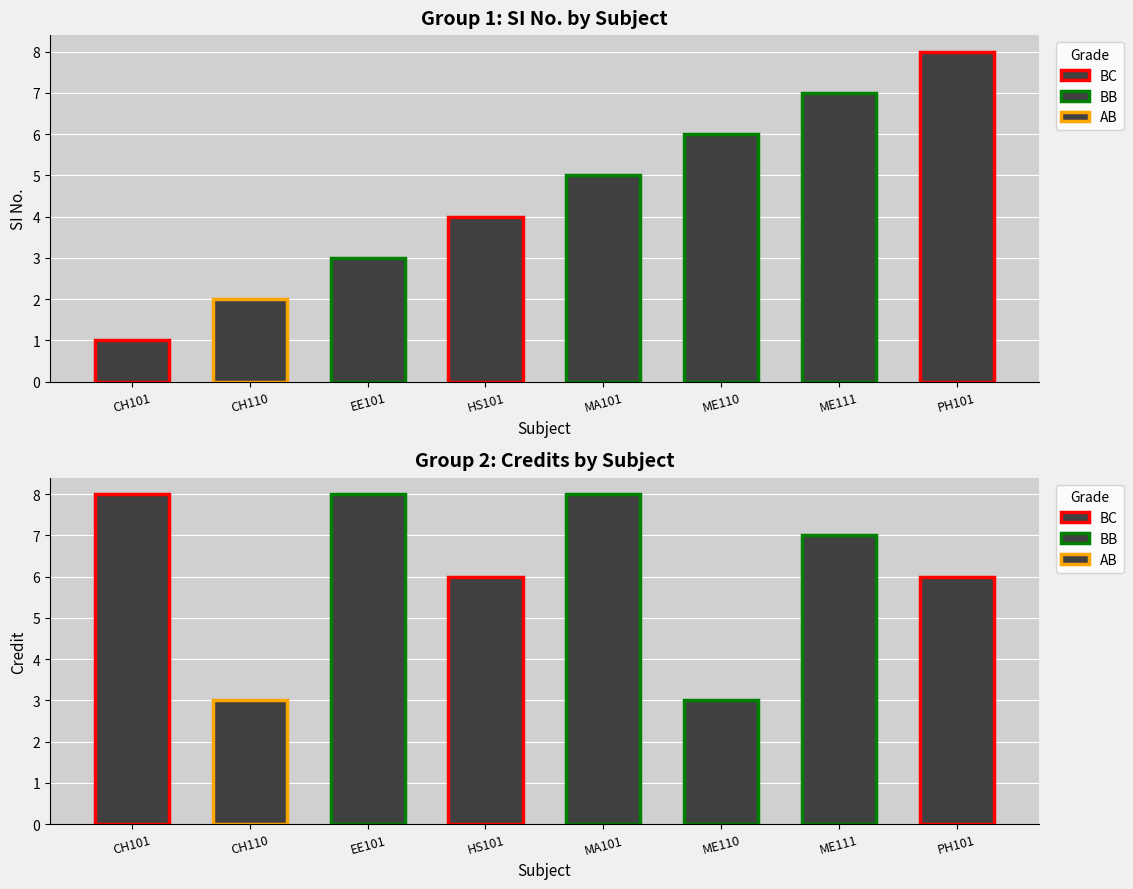

Reading right to left, extract all data points from this chart.

SI No.: 8	7	6	5	4	3	2	1
Credit: 6	7	3	8	6	8	3	8